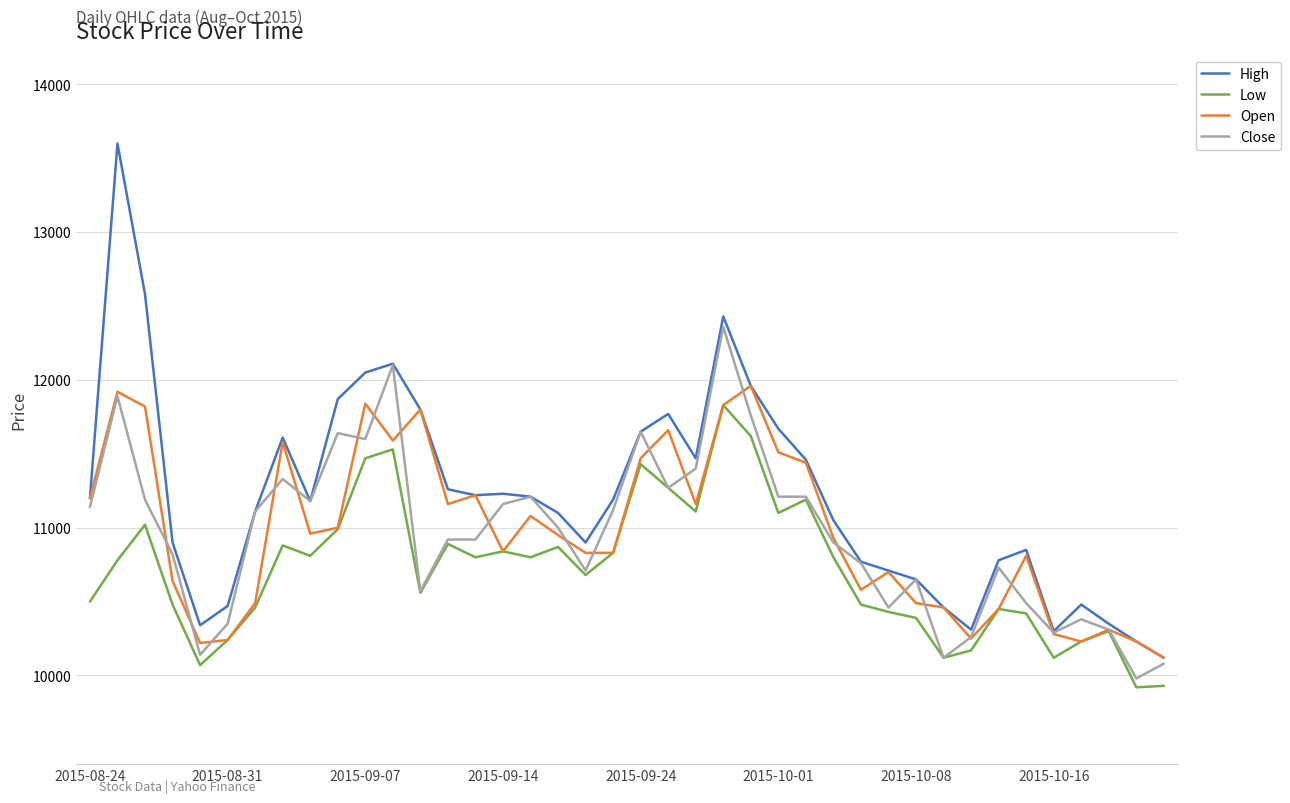

At how many categories does at least one series exceed 10605?

31